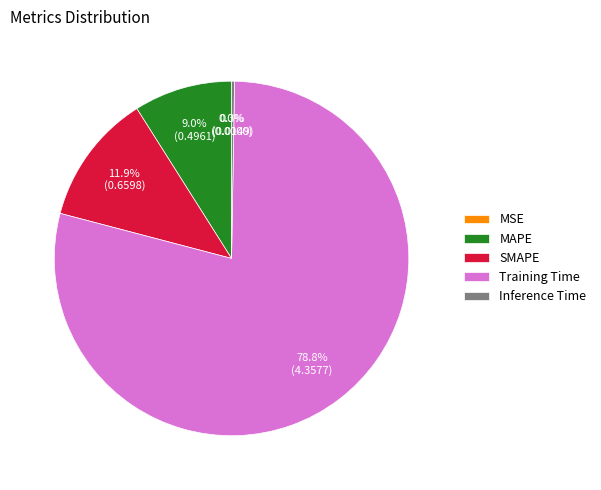

The MAPE slice represents 9% of the pie. True or false?

True